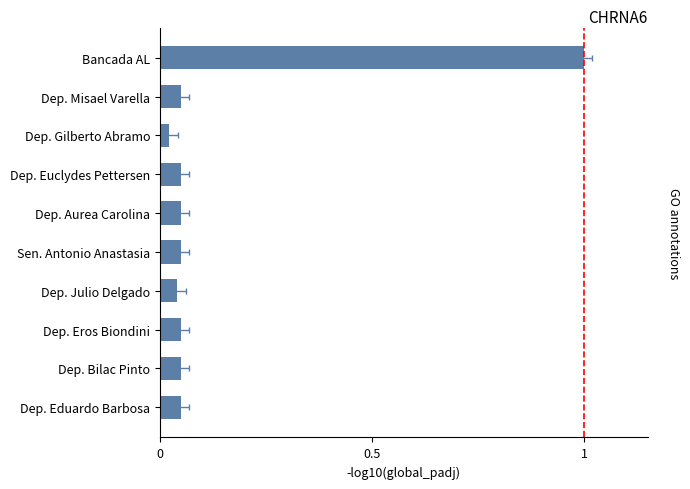

Are the bars grouped side by side (vs. stacked)?

No